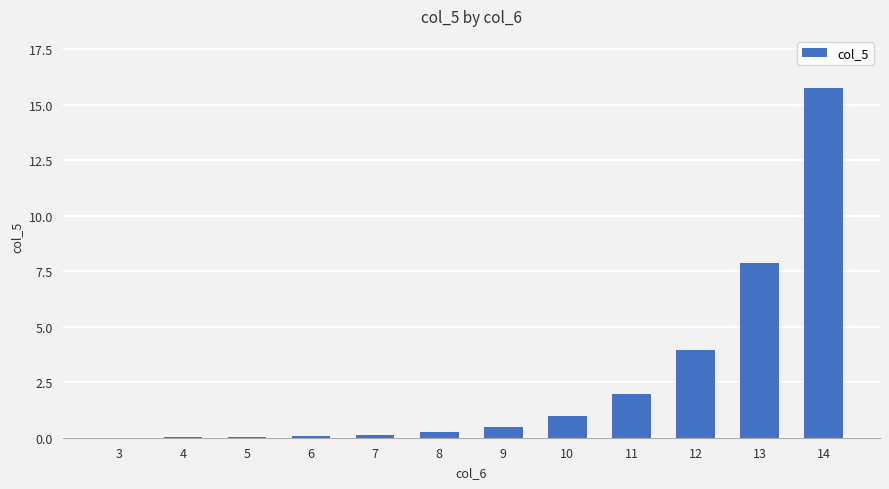

What is the sum of the values at 5 and 14?

15.8